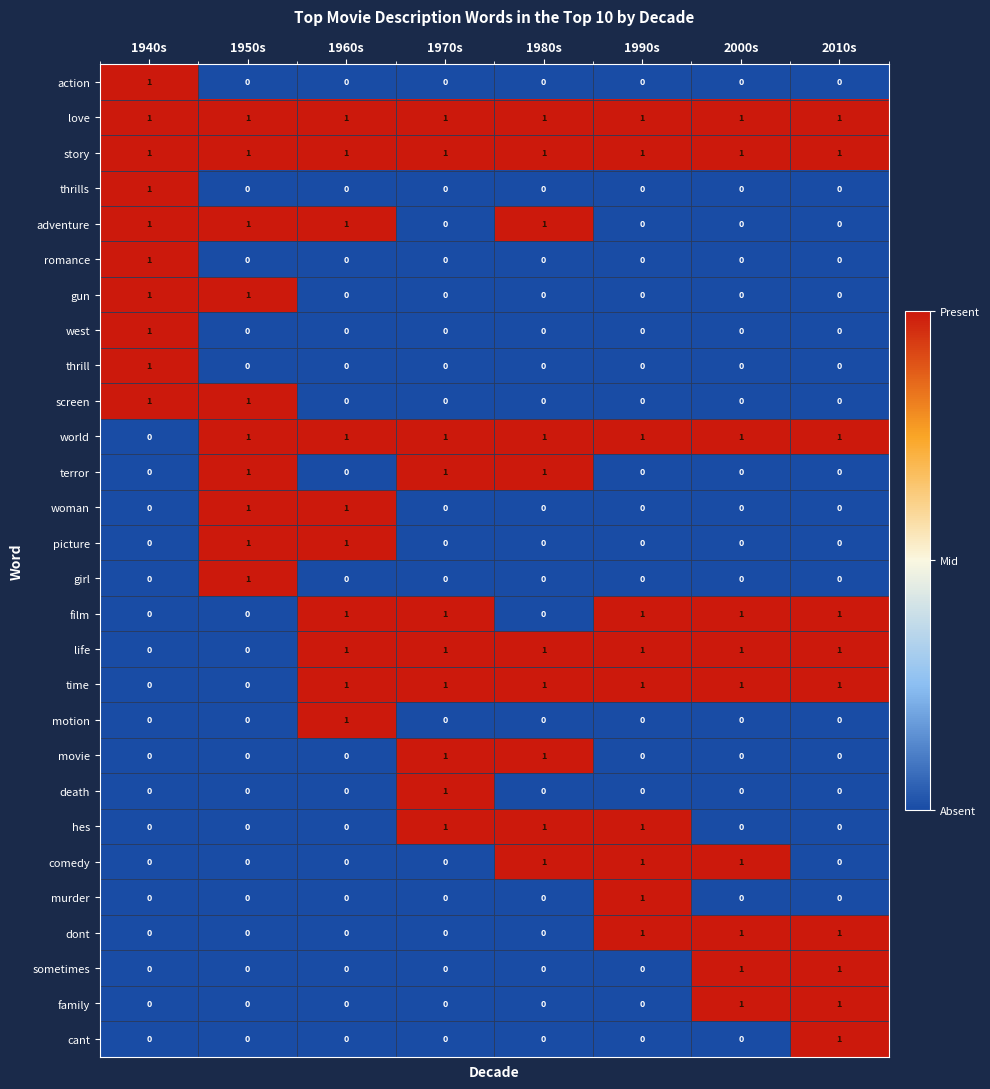

The value of life at 1990s is 1. True or false?

True